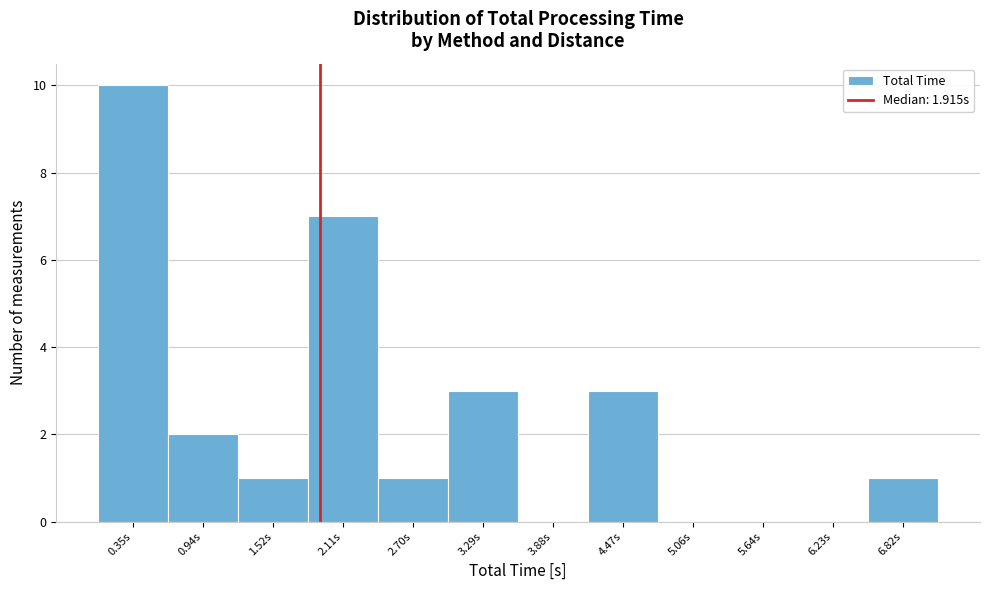

Over which range of the x-axis is the bar tallest?

0.1 to 0.6